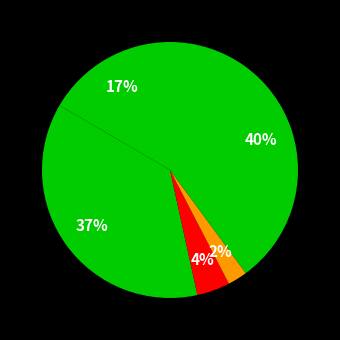

Which category has the biggest portion of the pie?

Robbery